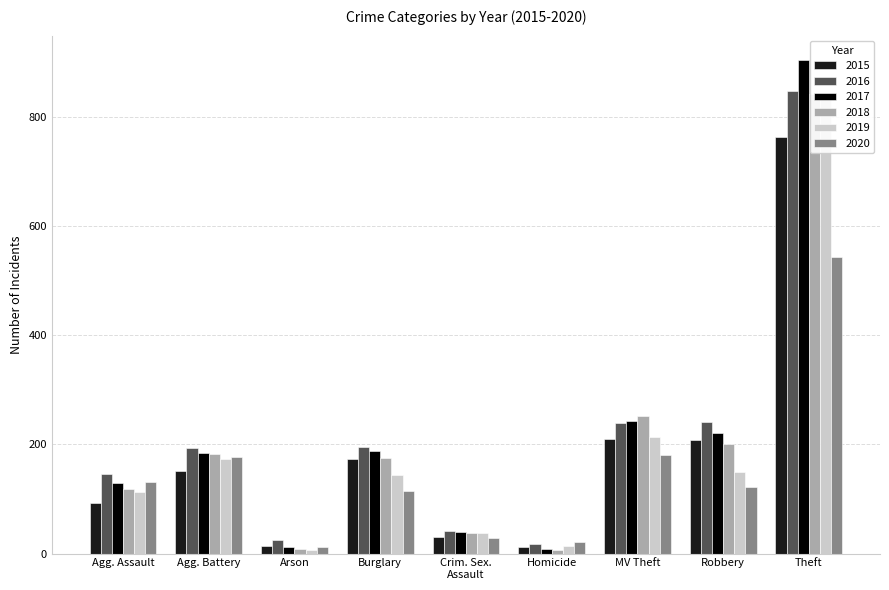

Which has a higher value, MV Theft or Arson?

MV Theft